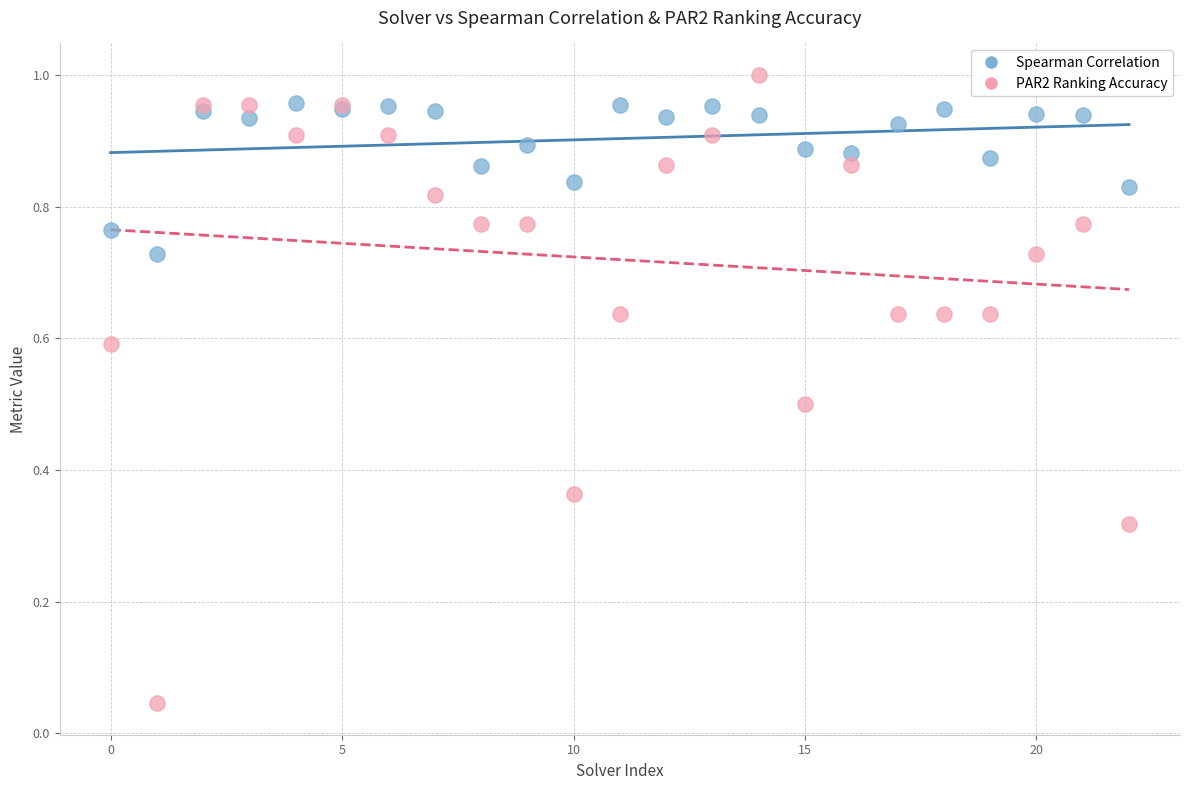

Which series has the widest spread of Y values?

PAR2 Ranking Accuracy